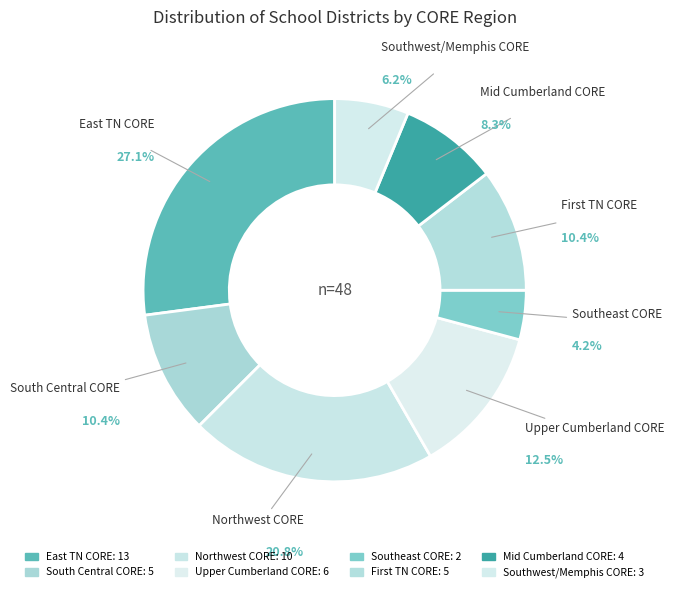

How many slices are in this pie chart?

8